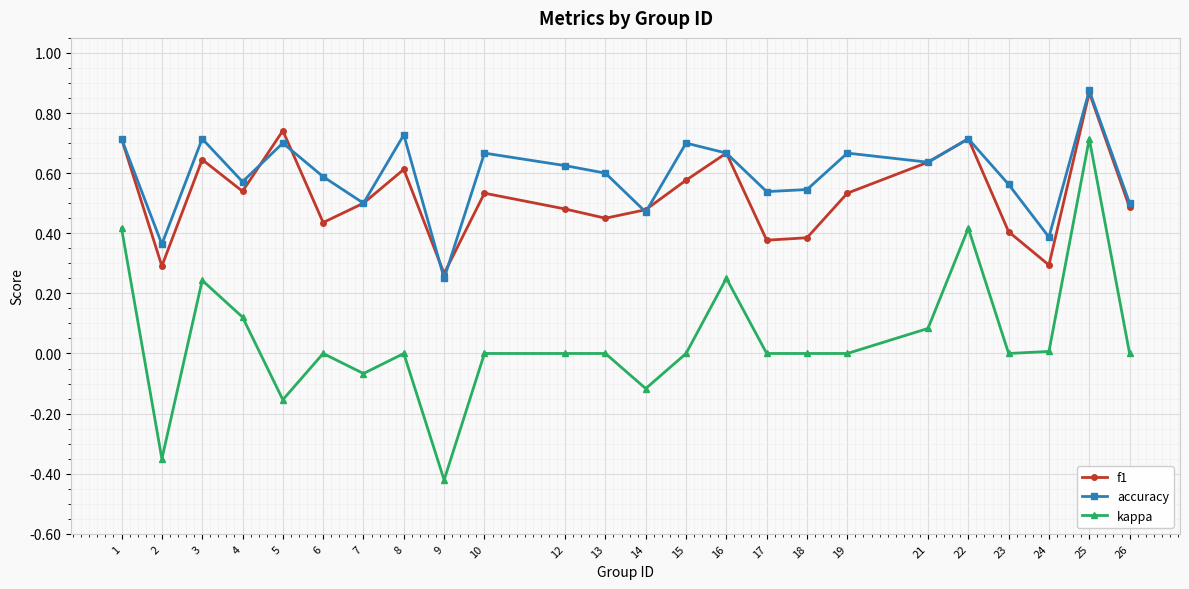

In f1, how many points are lower than both neighbors (excluding endpoints)?

7